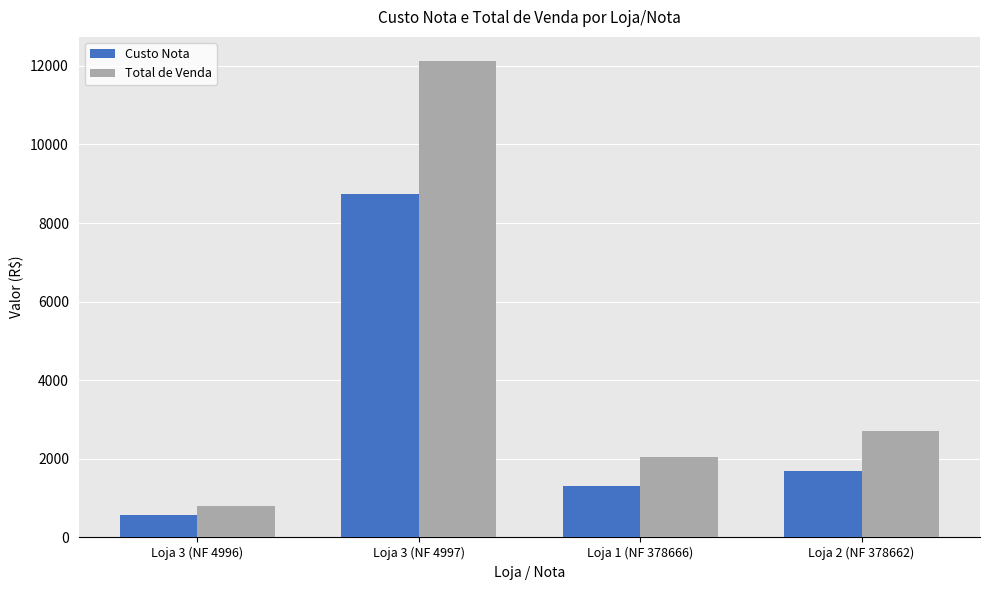

Rank the series at Loja 1 (NF 378666) from highest to lowest value.

Total de Venda, Custo Nota